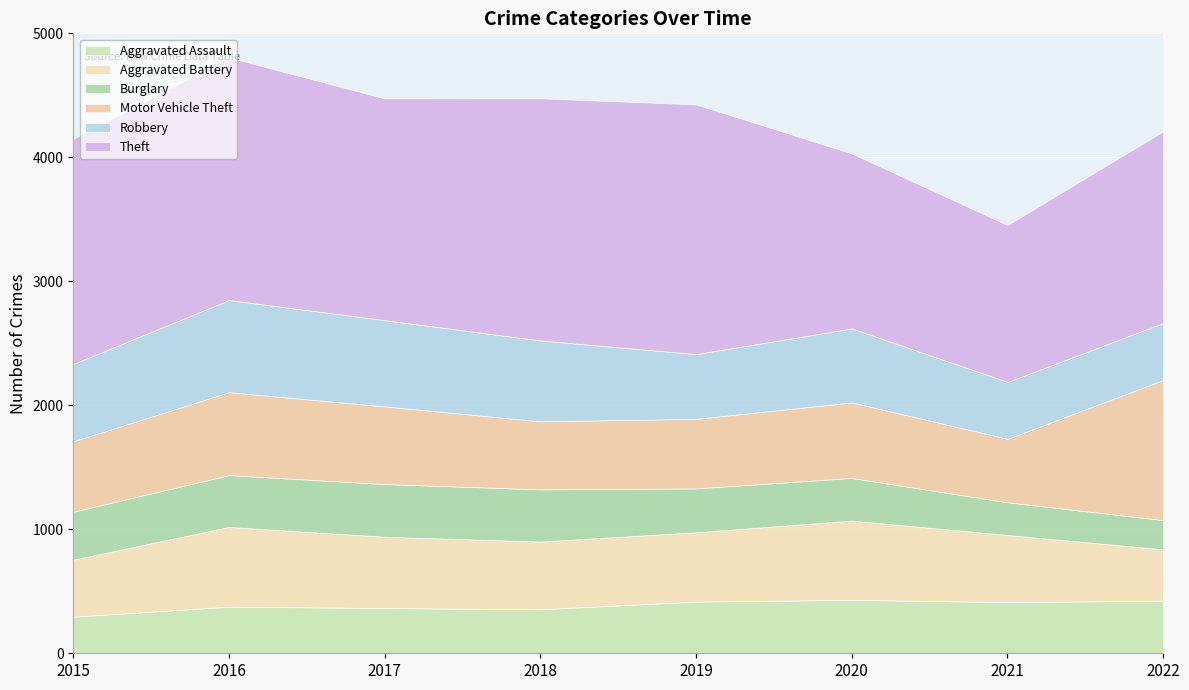

Read the Robbery value at 2019.

522